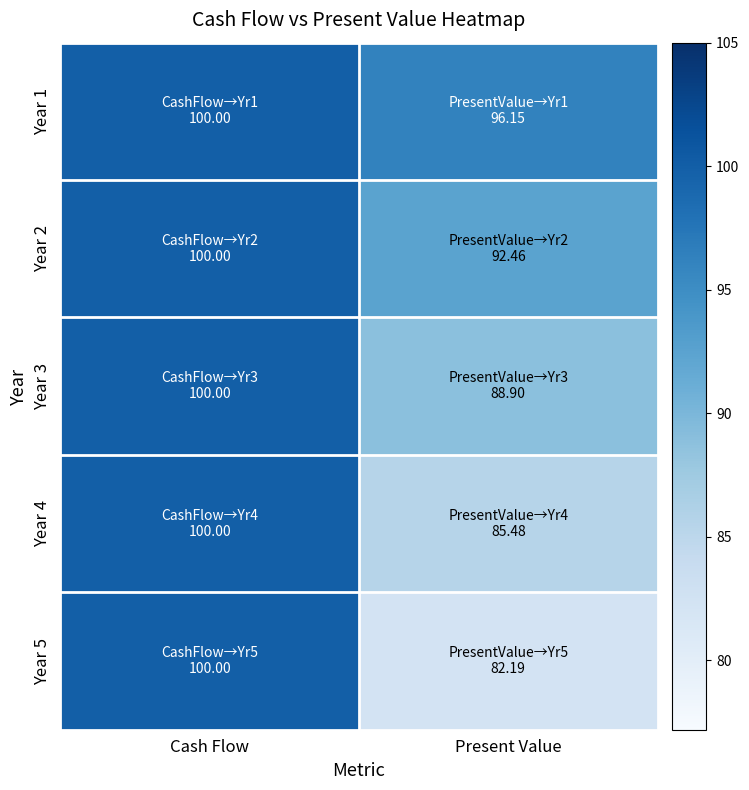

At how many categories does at least one series exceed 96?

2